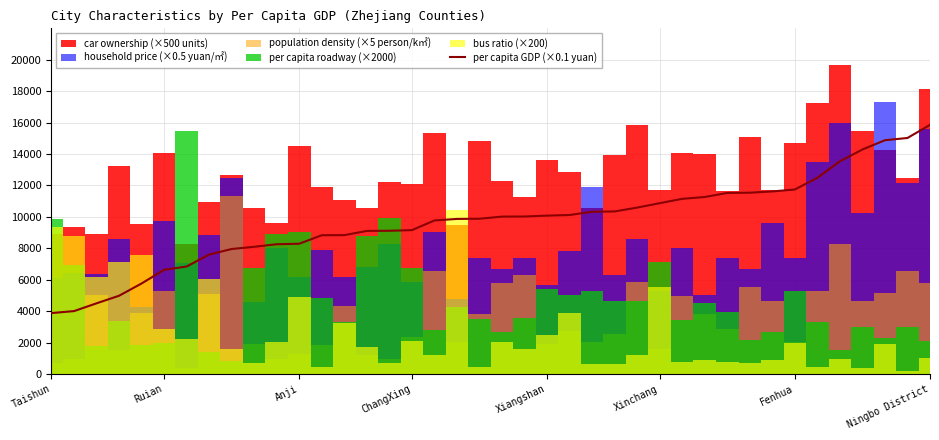

How many data points does each series have?

40